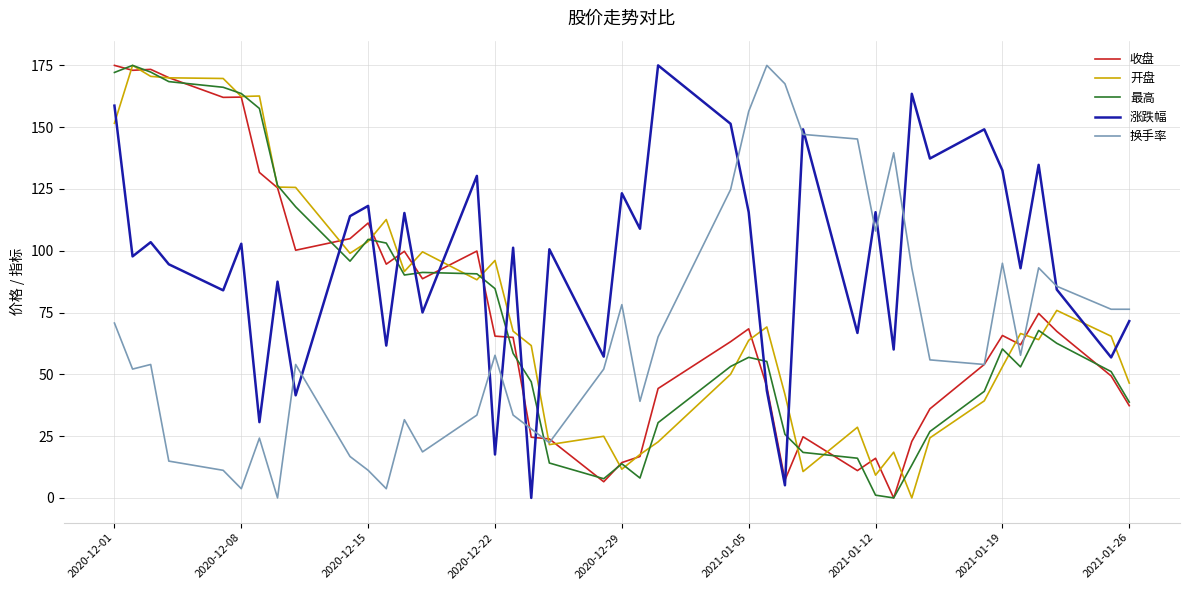

How many lines are shown in the chart?

5